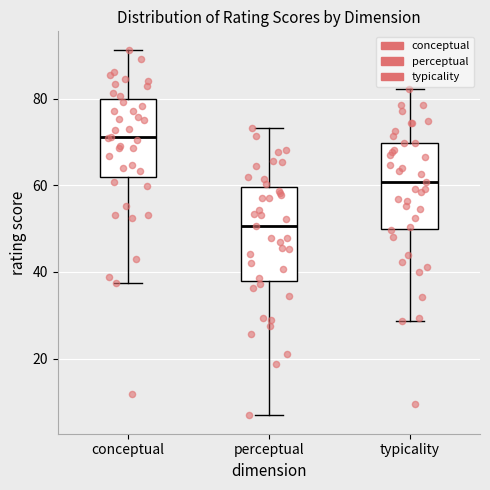

Where does the upper whisker of the box for perceptual end on the y-axis? The values are not printed on the chart, so give them approximately, as read against the axis.

74